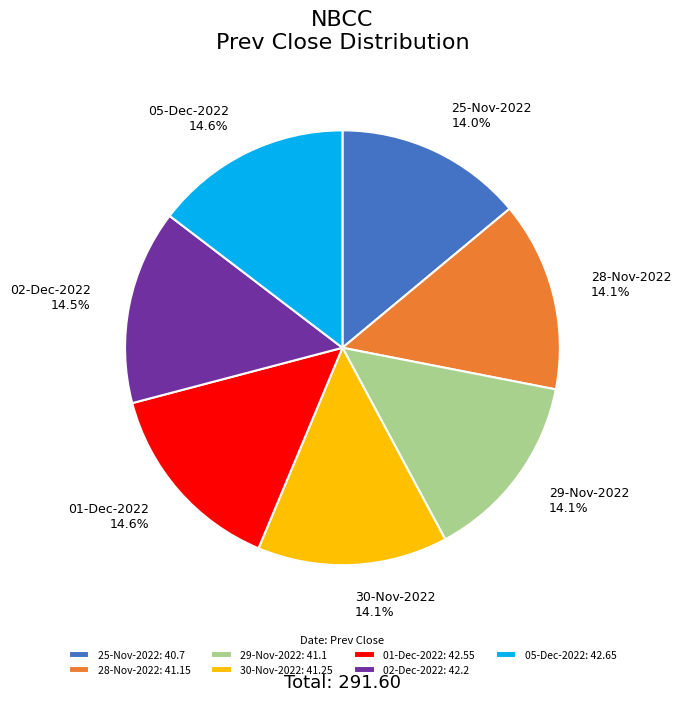

How many segments does this pie chart have?

7